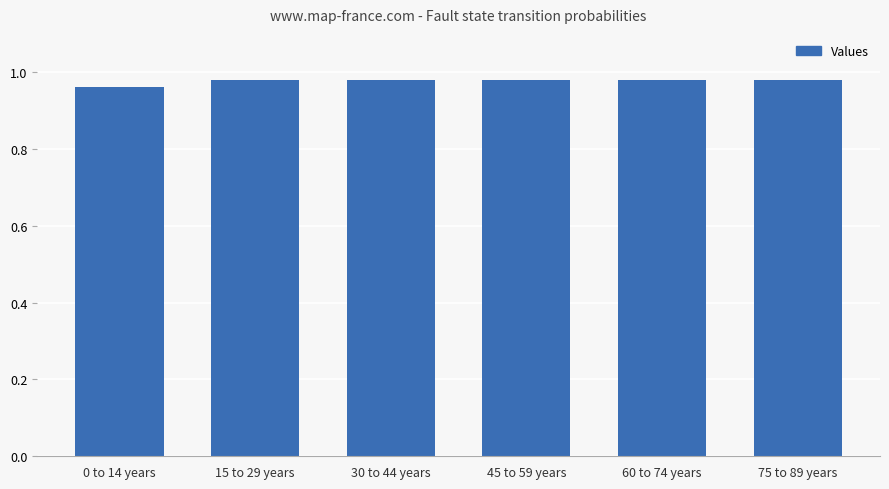

Does the chart contain any negative values?

No